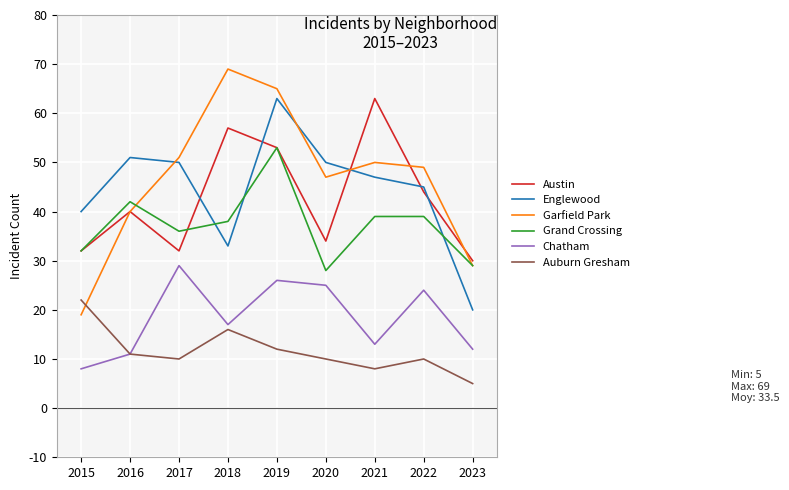

Is it true that Auburn Gresham equals 10 at 2020?

True